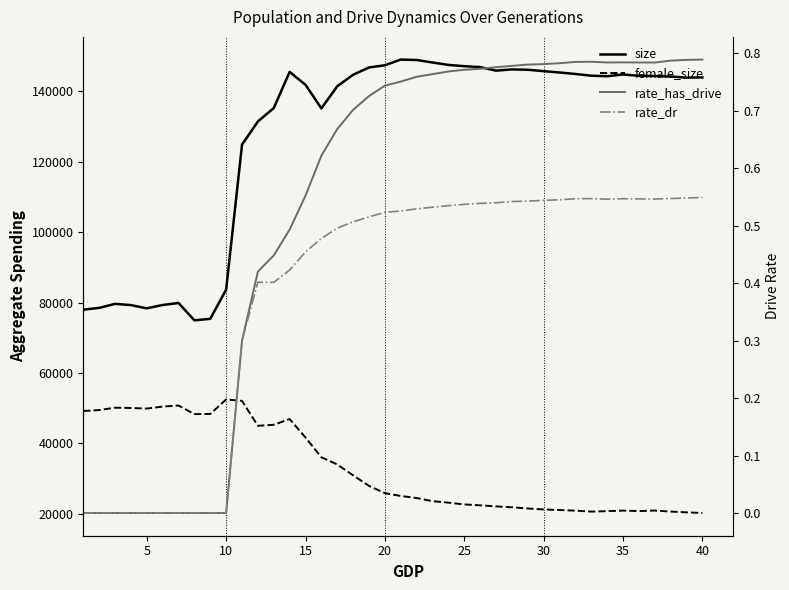

Which series has the largest total across all categories?

size